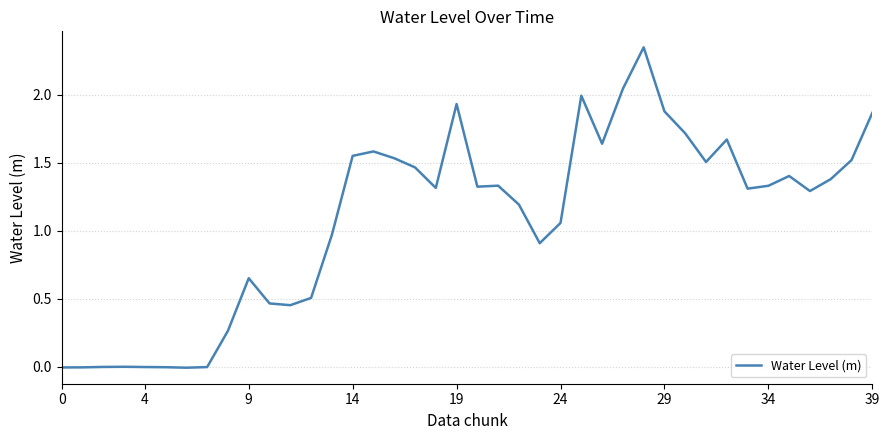

What is the difference between the maximum and minimum values?

2.4